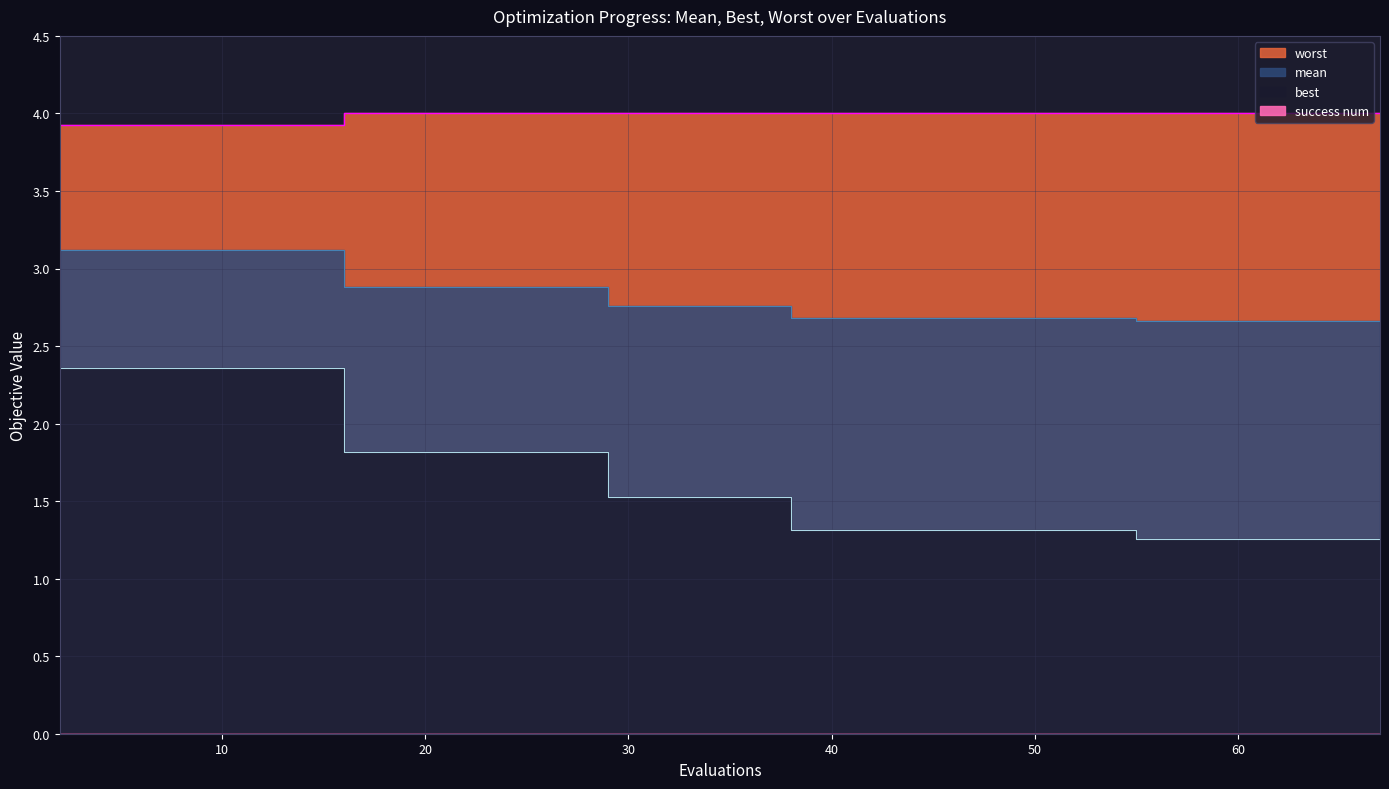

What value does the best series have at 38?

1.3